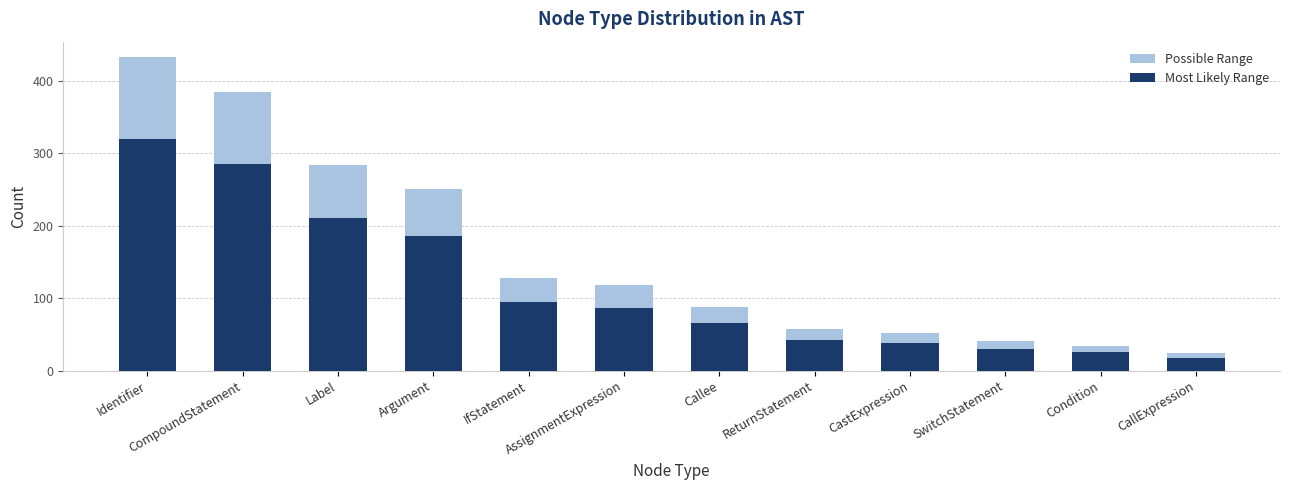

Reading right to left, extract all data points from this chart.

Possible Range: 24.3	33.8	40.5	51.3	56.7	87.8	117.5	128.2	249.8	283.5	384.8	432.0
Most Likely Range: 18.0	25.0	30.0	38.0	42.0	65.0	87.0	95.0	185.0	210.0	285.0	320.0